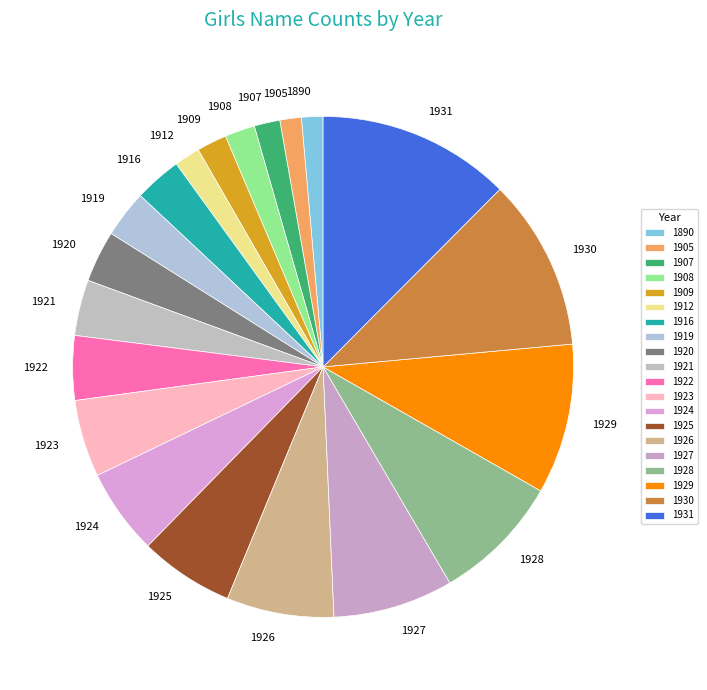

Does any single category account for the majority?

No